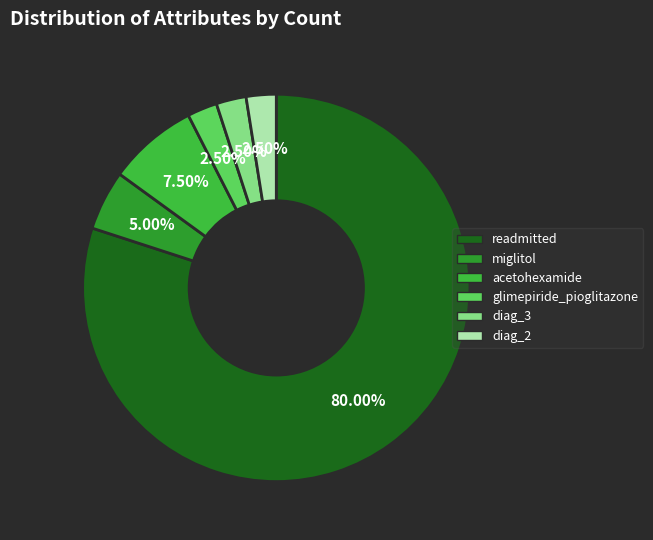

The acetohexamide slice represents 16% of the pie. True or false?

False